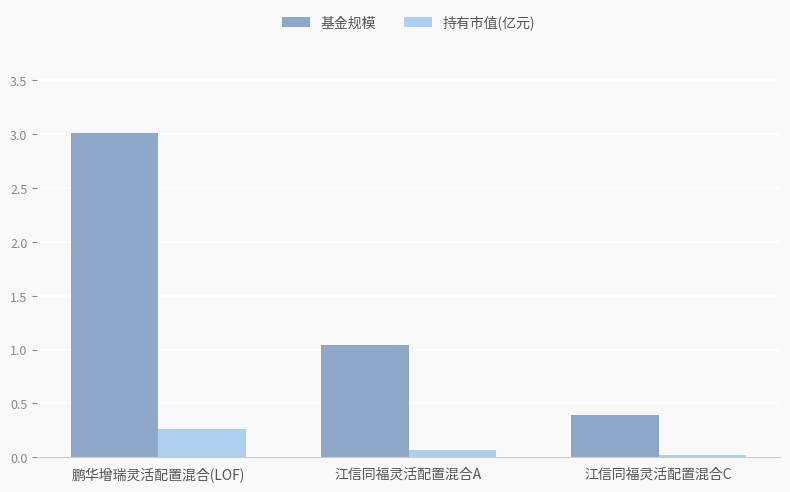

How many bars are there in each group?

2